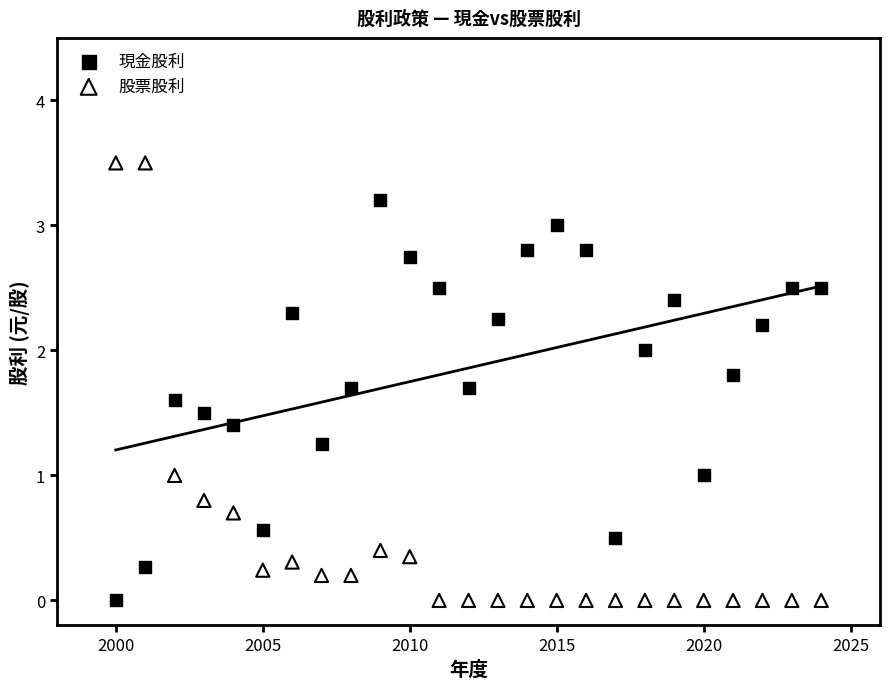

Which series reaches the maximum Y coordinate?

股票股利